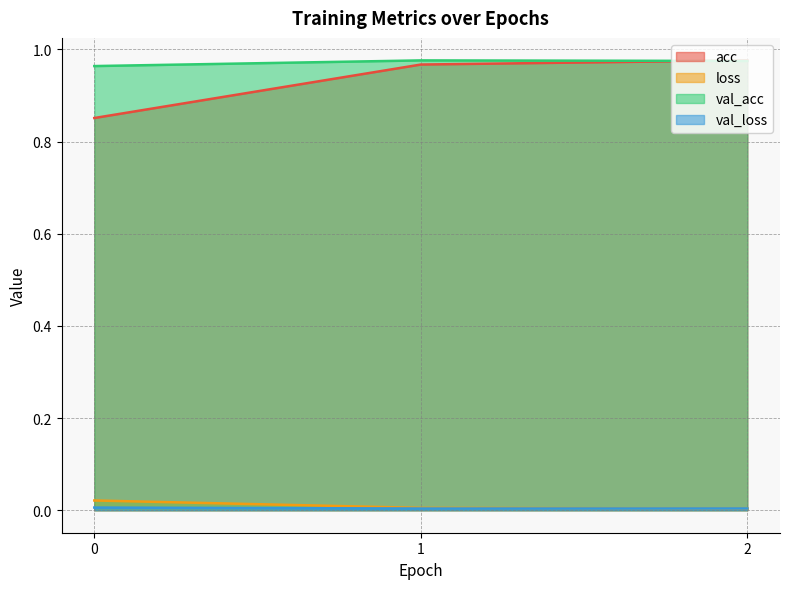

What value does the acc series have at 1?

1.0